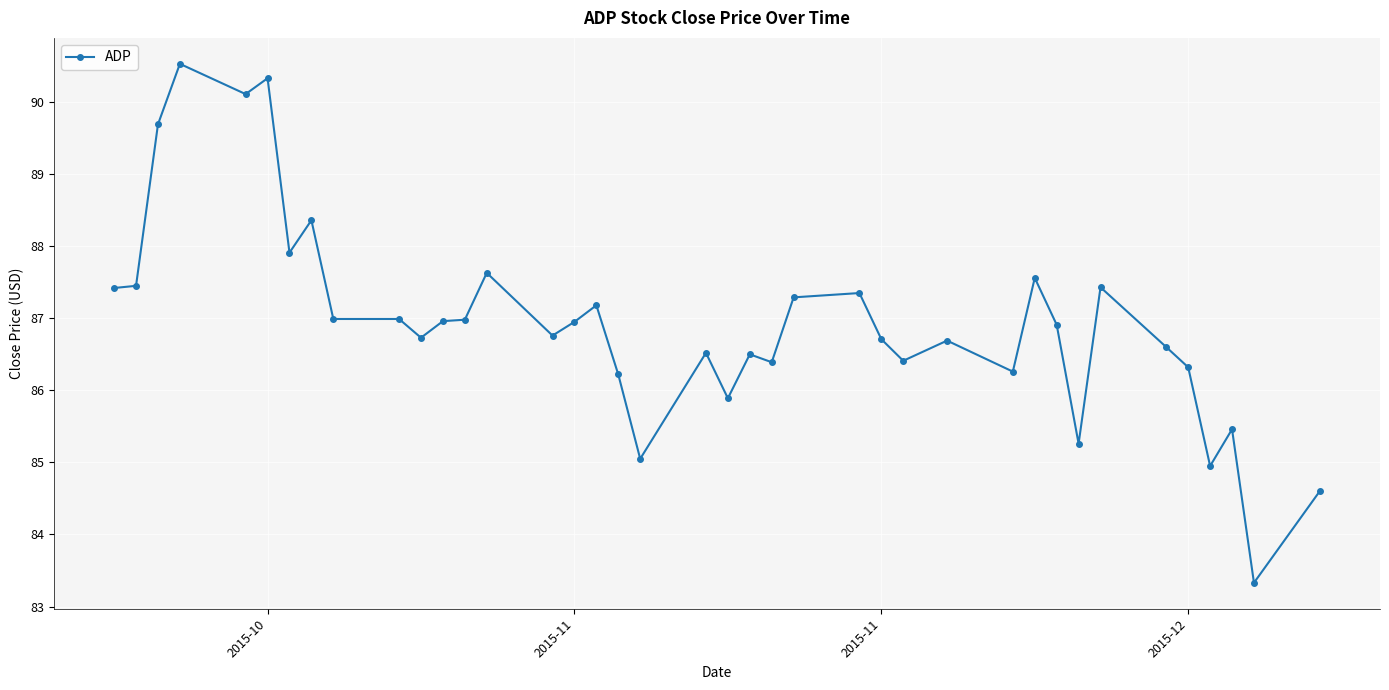

What is the maximum value shown in the chart?

90.5